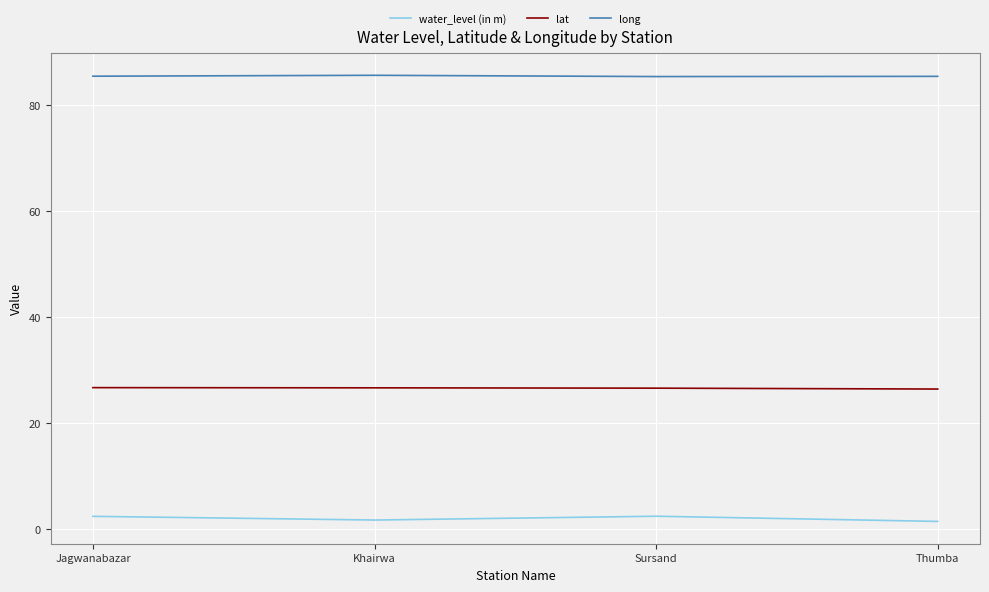

At Thumba, list the series in order from smallest to largest.

water_level (in m), lat, long